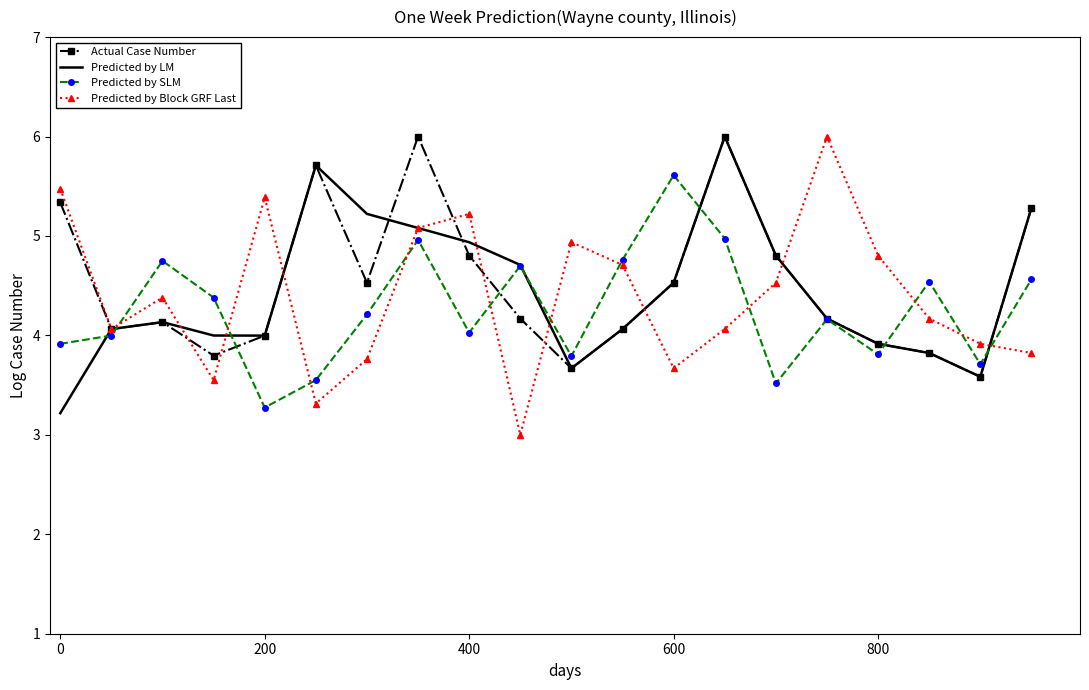

True or false: Predicted by LM and Predicted by SLM cross at least once.

True